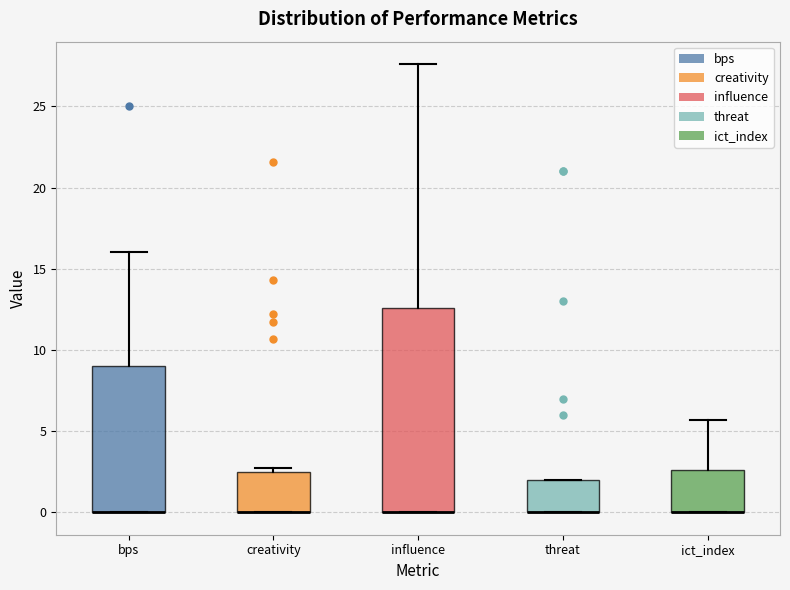

Reading left to right, read every box against the y-axis: the position of its median line, the range the box covers, and the ends of its whiskers. The values are not printed on the chart, so give them approximately, as read against the axis.

bps: median 0.0 (drawn on the box's lower edge), box 0.0 to 9.0, whiskers 0.0 to 16.0
creativity: median 0.0 (drawn on the box's lower edge), box 0.0 to 2.5, whiskers 0.0 to 2.5 (just above the box's upper edge)
influence: median 0.0 (drawn on the box's lower edge), box 0.0 to 12.5, whiskers 0.0 to 27.5
threat: median 0.0 (drawn on the box's lower edge), box 0.0 to 2.0, whiskers 0.0 to 2.0
ict_index: median 0.0 (drawn on the box's lower edge), box 0.0 to 2.5, whiskers 0.0 to 5.5